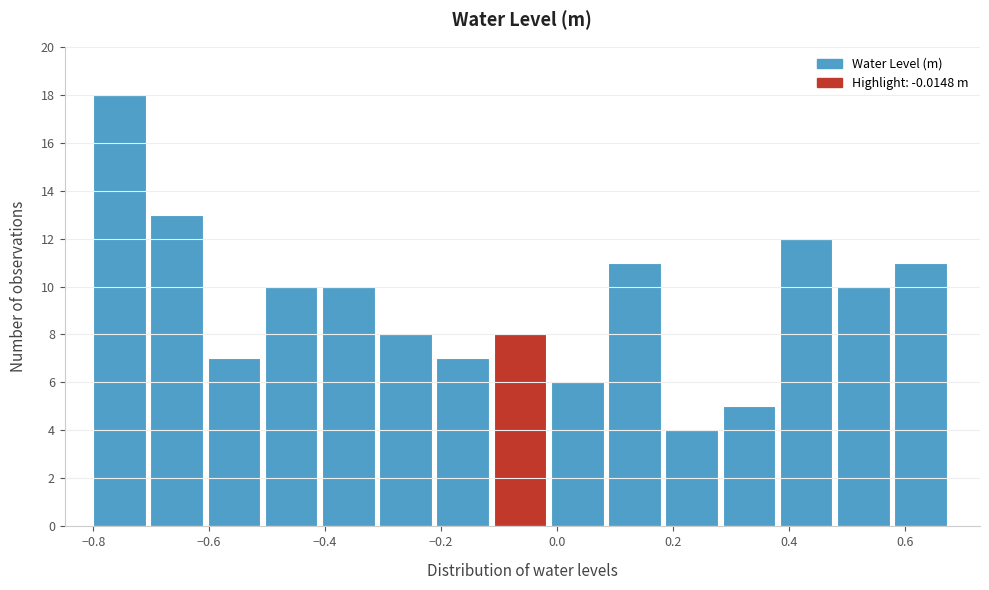

Reading left to right, list every bar in this chart as the range it spans on the x-axis followed by its height. Neither the bar edges nor the heights are printed on the chart, so give them approximately, as read against the axes.

-0.80 to -0.70: 18
-0.70 to -0.60: 13
-0.60 to -0.50: 7
-0.50 to -0.40: 10
-0.40 to -0.30: 10
-0.30 to -0.20: 8
-0.20 to -0.10: 7
-0.10 to -0.02: 8
-0.02 to 0.08: 6
0.08 to 0.18: 11
0.18 to 0.28: 4
0.28 to 0.38: 5
0.38 to 0.48: 12
0.48 to 0.58: 10
0.58 to 0.68: 11